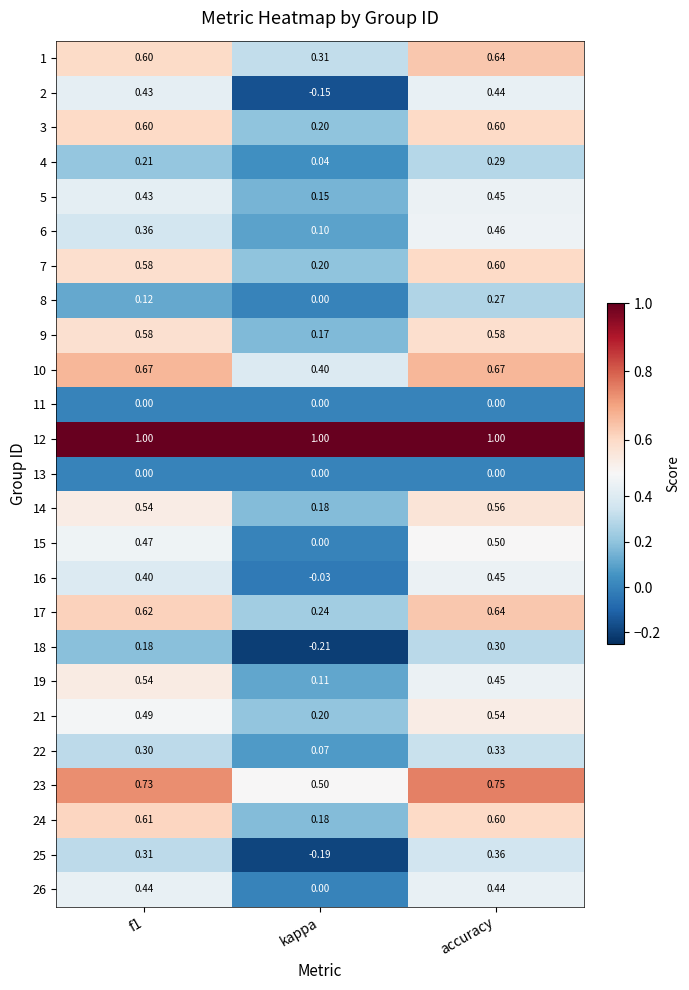

Which category has the lowest value across all series?

kappa